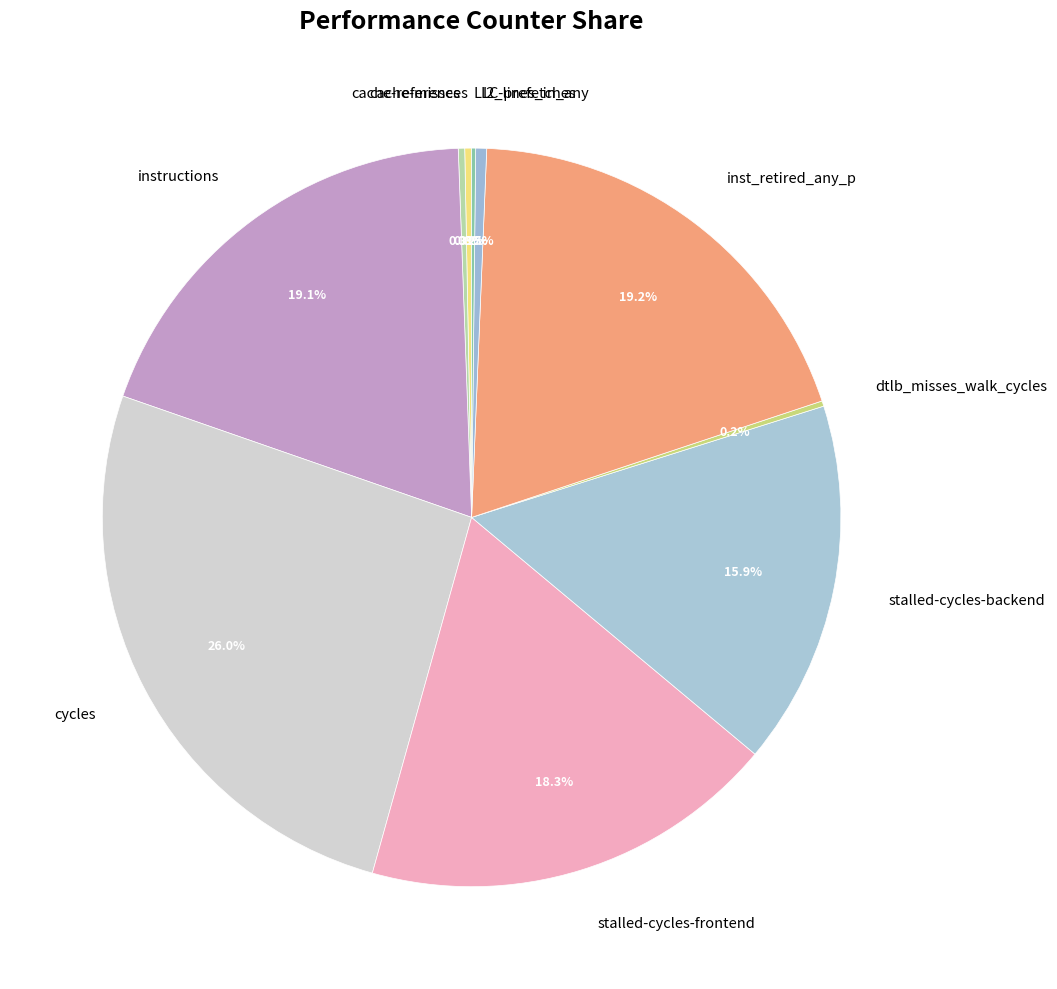

Is there a majority slice in this chart?

No